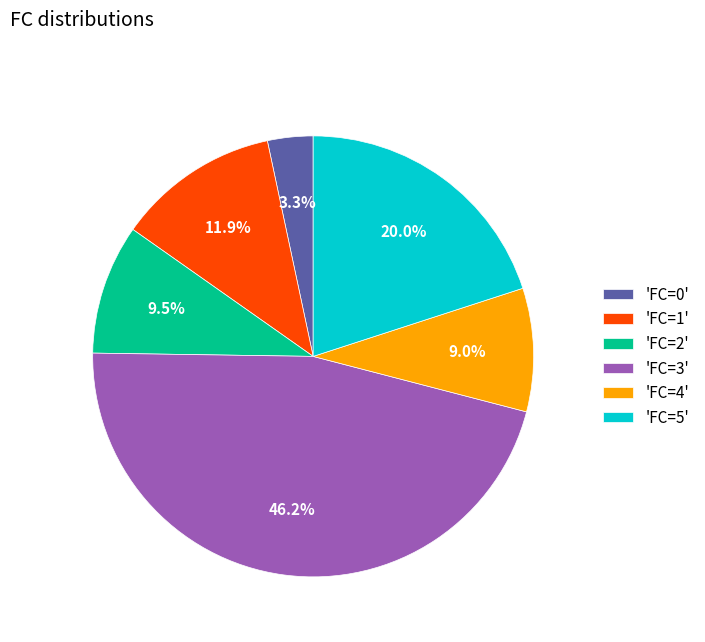

Is there any slice that represents more than half of the pie?

No